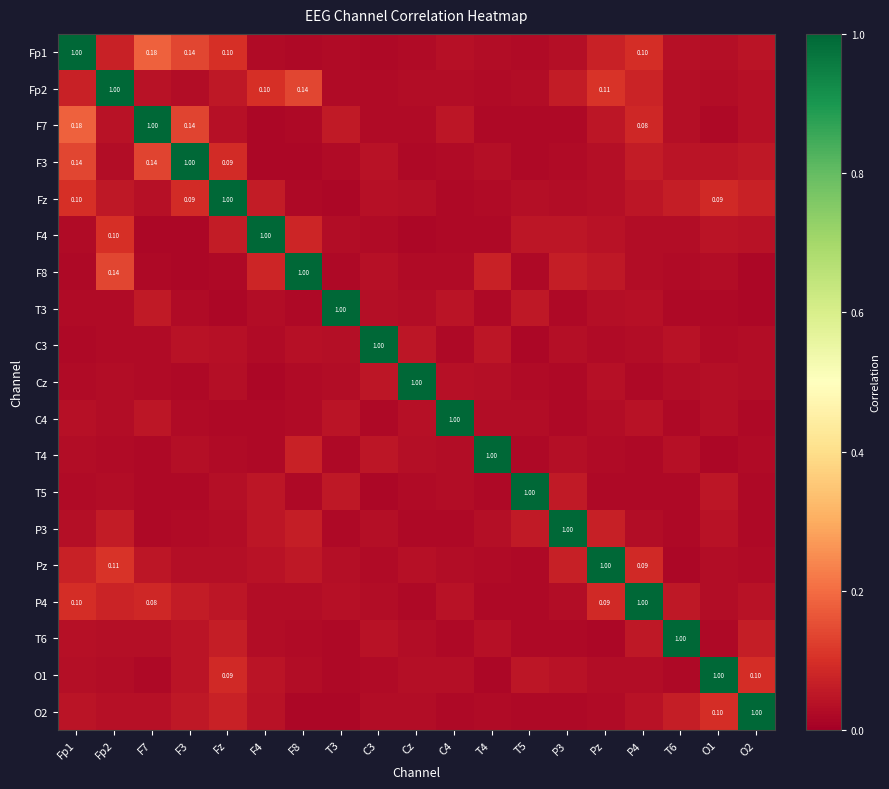

List the labels in order of Fz value, largest first.

Fz, Fp1, F3, O1, O2, T6, F4, Fp2, P4, F7, C3, Cz, T5, Pz, P3, T4, C4, F8, T3